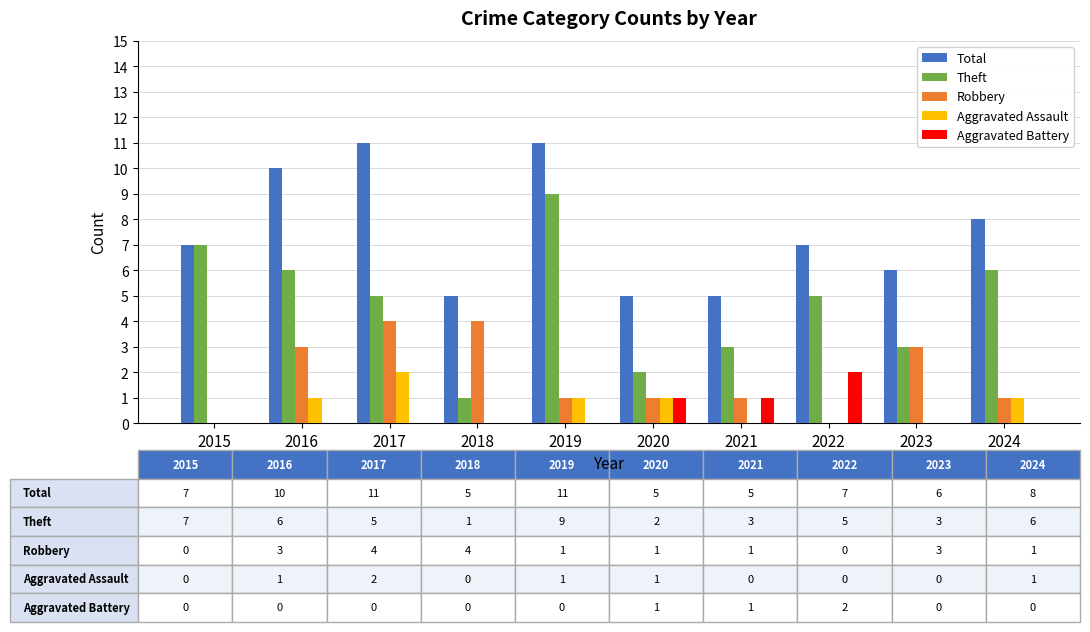

What is the sum of the Total values at 2024 and 2022?

15